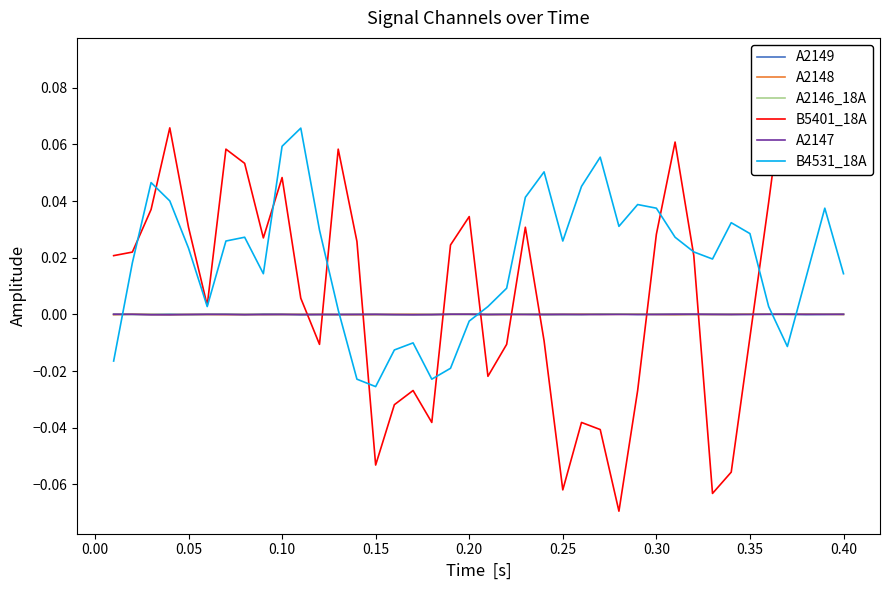

Is the value of A2146_18A at 0.05 greater than the value of B4531_18A at 0.40?

No